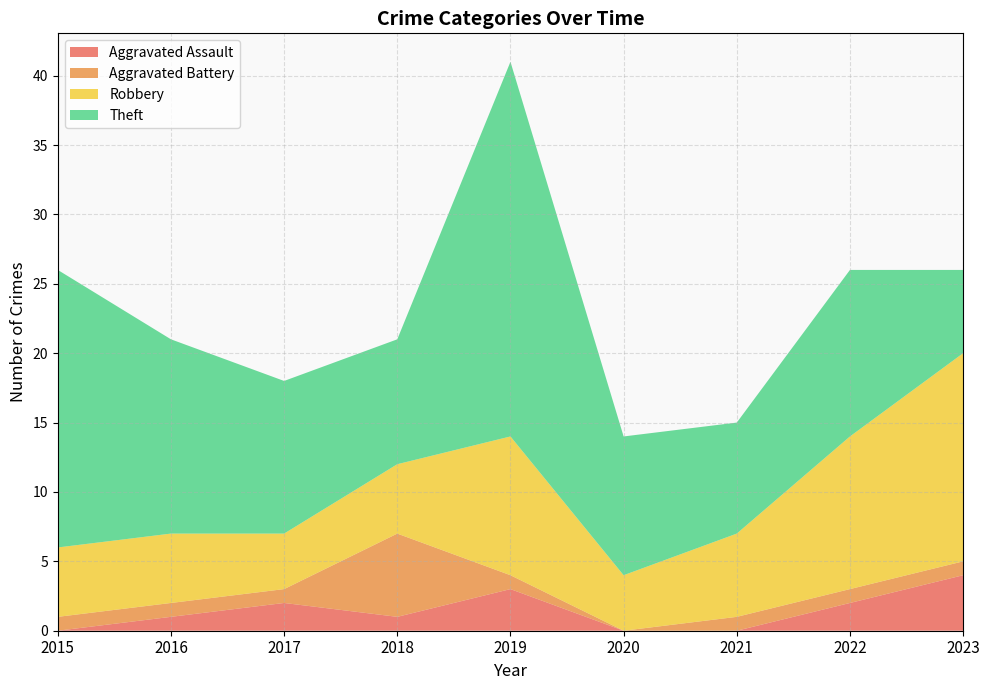

Reading right to left, transcribe all the data shown in this chart.

Aggravated Assault: 4	2	0	0	3	1	2	1	0
Aggravated Battery: 1	1	1	0	1	6	1	1	1
Robbery: 15	11	6	4	10	5	4	5	5
Theft: 6	12	8	10	27	9	11	14	20